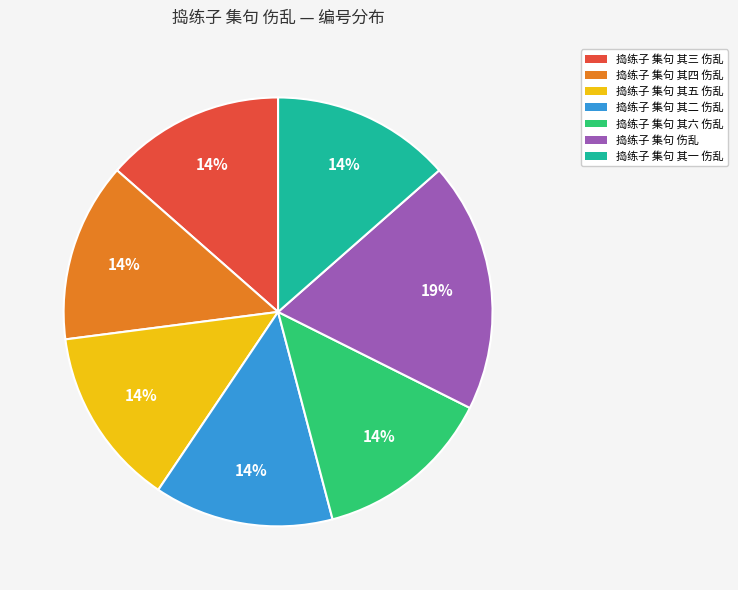

To the nearest percent, what percentage of the pie is 捣练子 集句 其三 伤乱?

14%